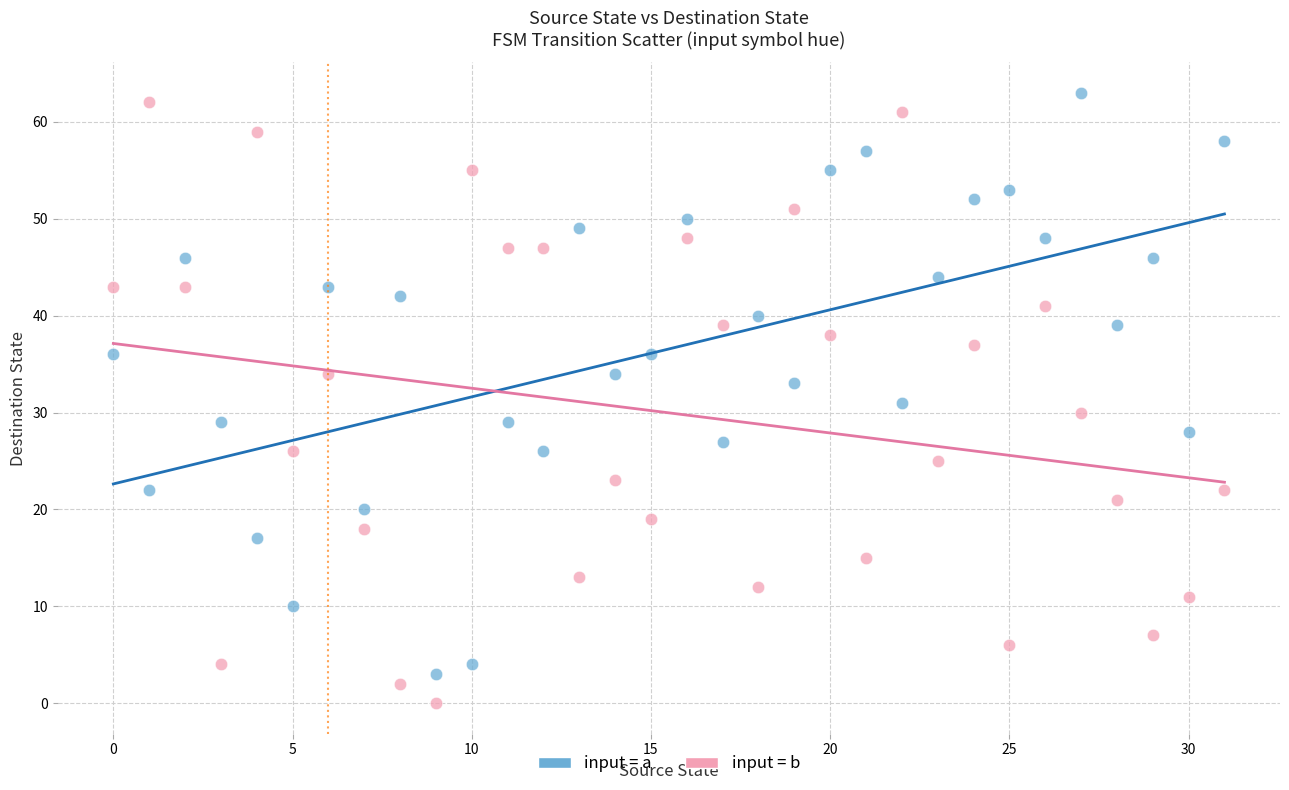

Across all data points, what is the range of Y values (max minus min)?

63